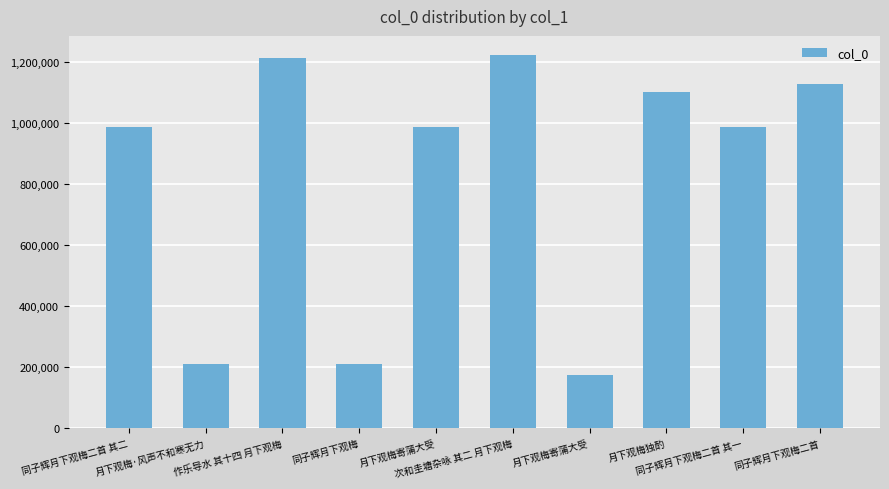

How many distinct data groups are displayed?

1